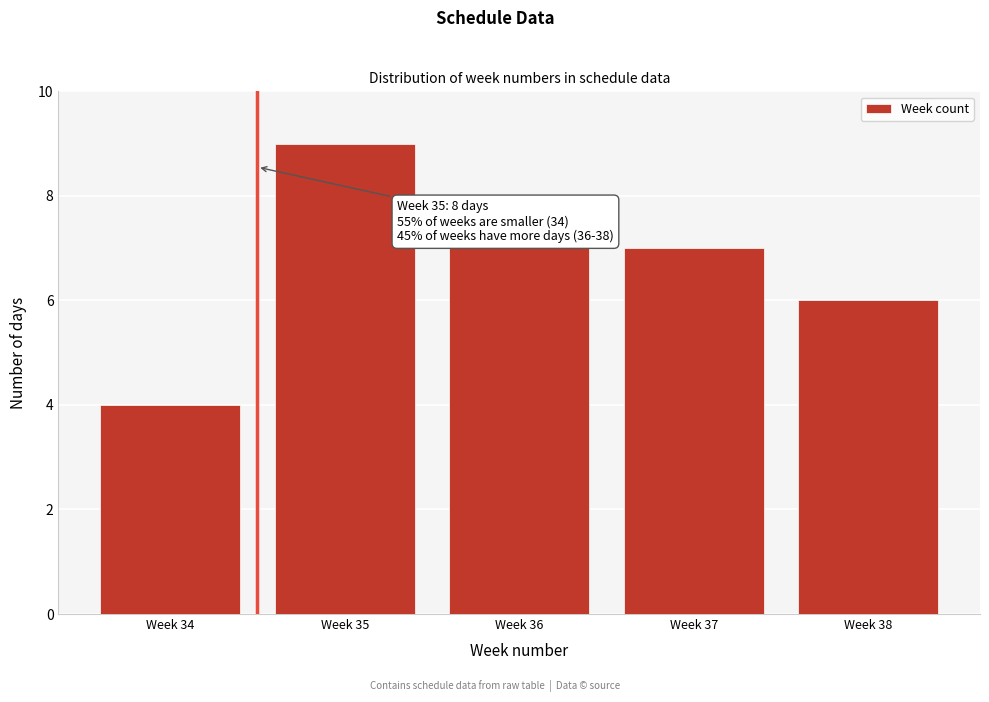

Reading right to left, transcribe all the data shown in this chart.

Week 38=6	Week 37=7	Week 36=7	Week 35=9	Week 34=4